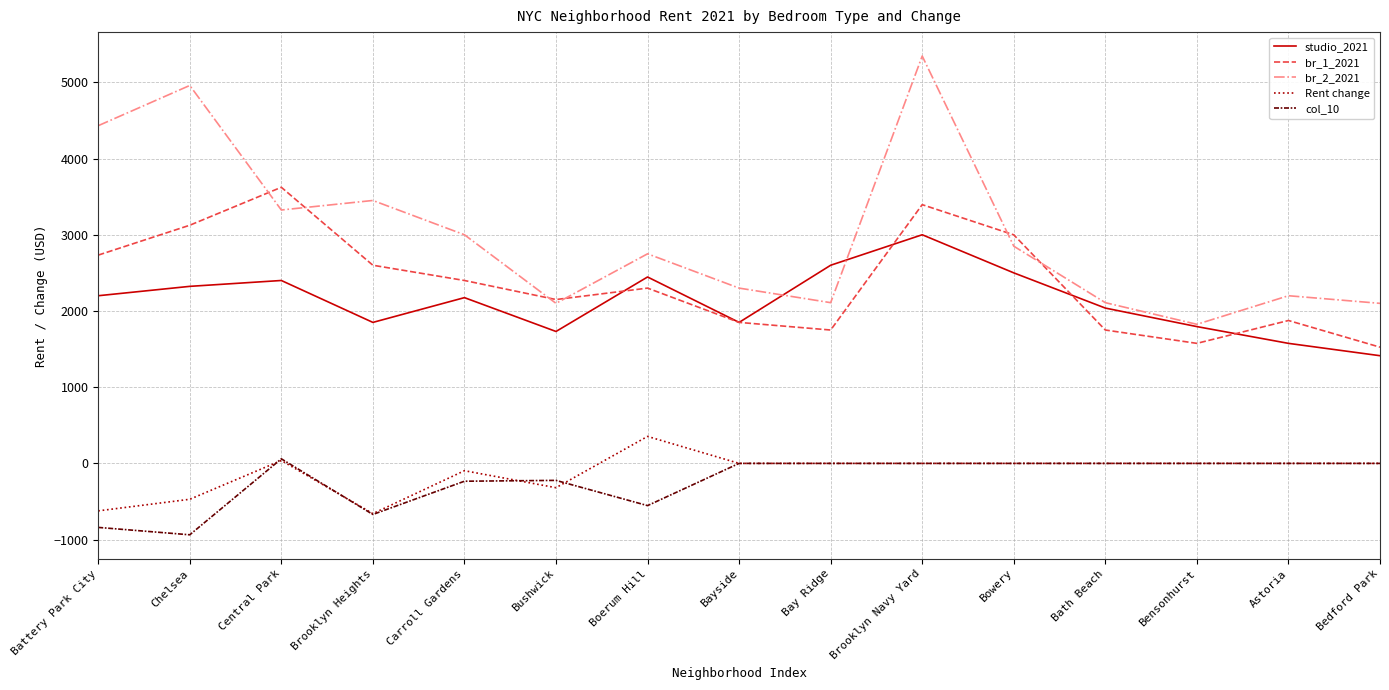

At which category is the sum across all series the highest?

Brooklyn Navy Yard